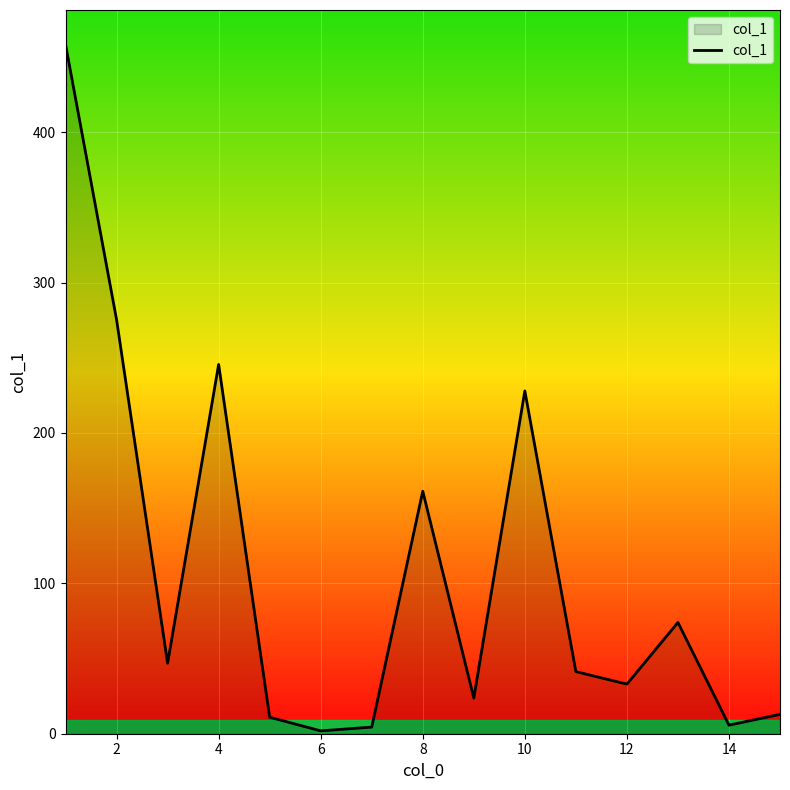

True or false: there are more than 1 points higher than both neighbors.

True